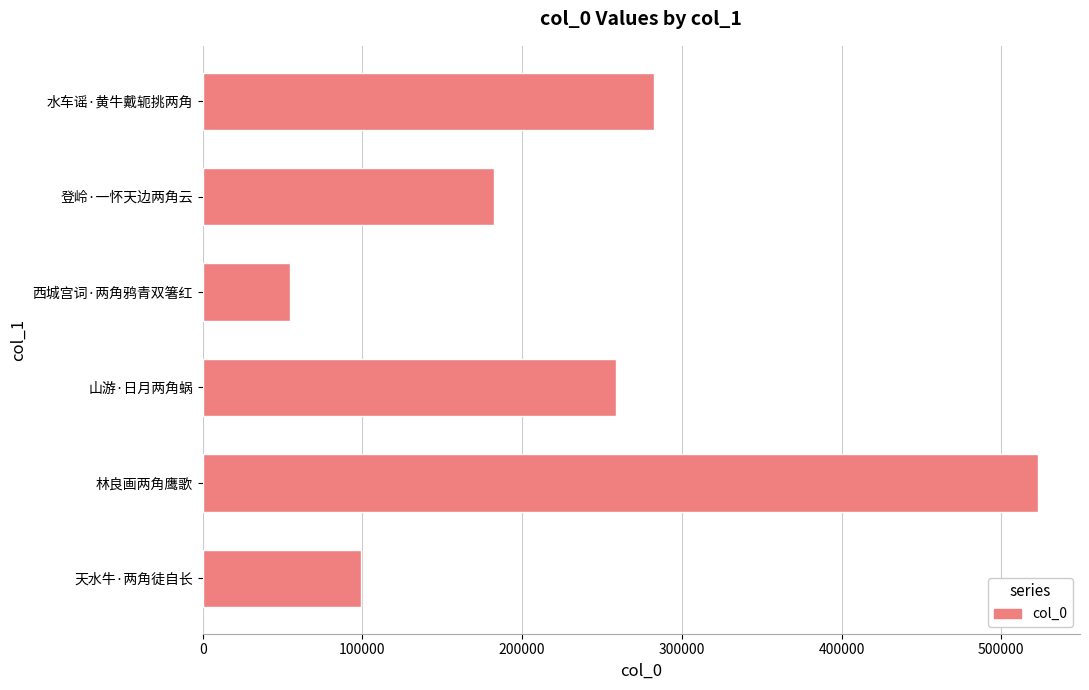

Rank the categories by value from lowest to highest.

西城宫词·两角鸦青双箸红, 天水牛·两角徒自长, 登岭·一怀天边两角云, 山游·日月两角蜗, 水车谣·黄牛戴轭挑两角, 林良画两角鹰歌